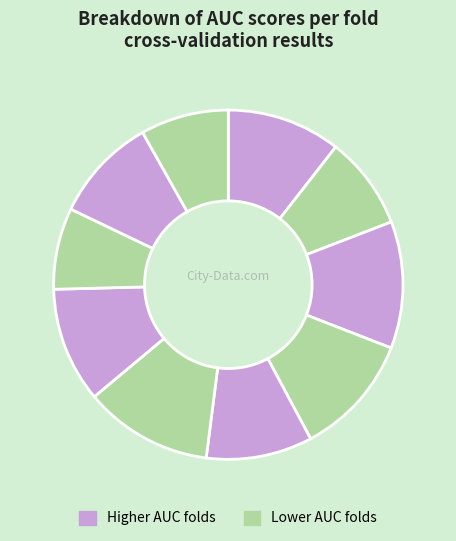

How many segments does this pie chart have?

10